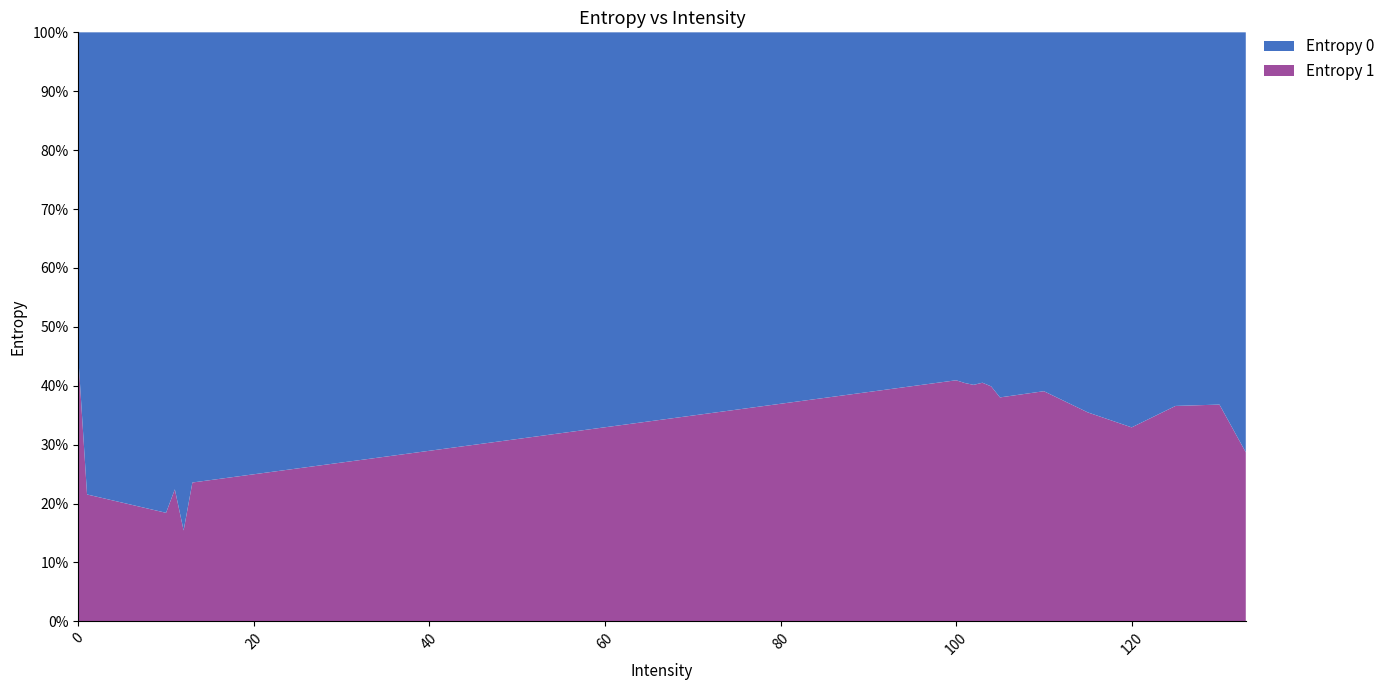

Reading right to left, extract all data points from this chart.

Entropy 0: 3.9	4.0	4.2	4.3	4.6	5.0	5.4	5.5	5.6	5.6	5.6	5.6	4.1	4.6	4.4	4.6	5.6	6.2
Entropy 1: 1.6	2.3	2.4	2.1	2.5	3.2	3.3	3.7	3.8	3.8	3.8	3.9	1.3	0.8	1.3	1.0	1.5	5.1